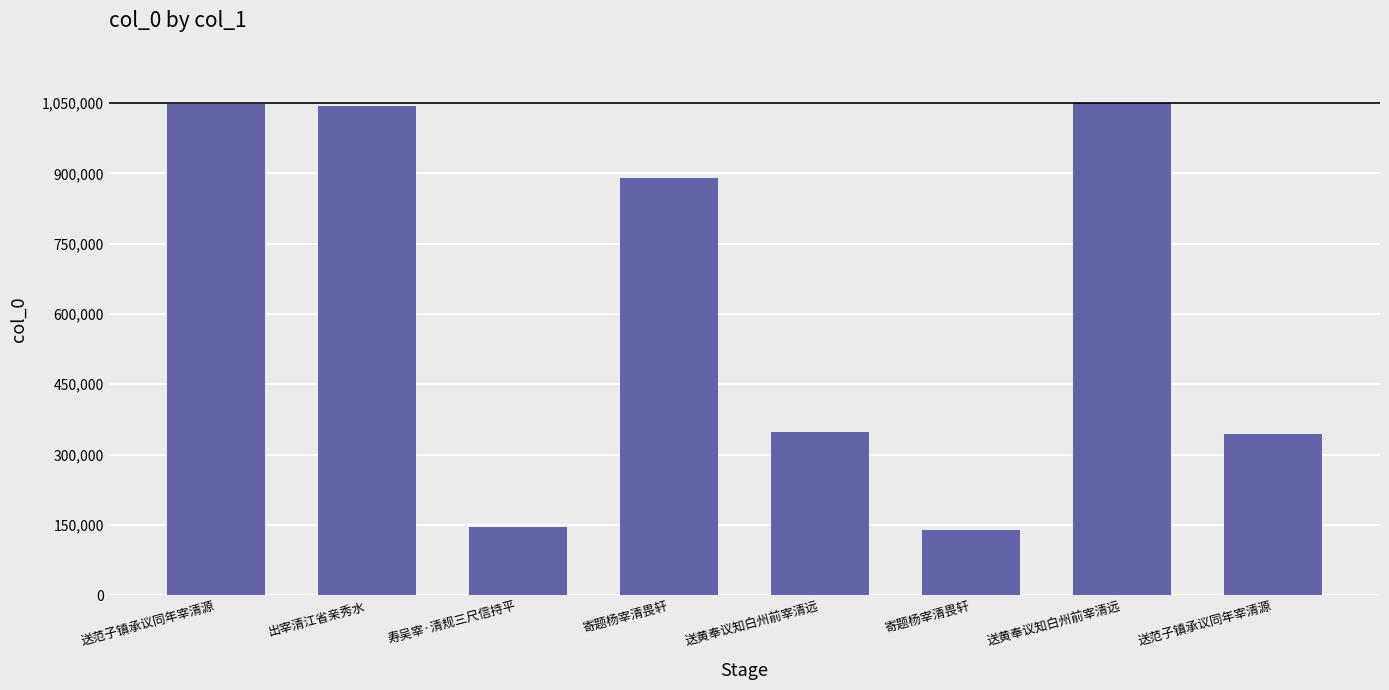

What value does the data have at 寄题杨宰清畏轩, to the nearest 100?

139200